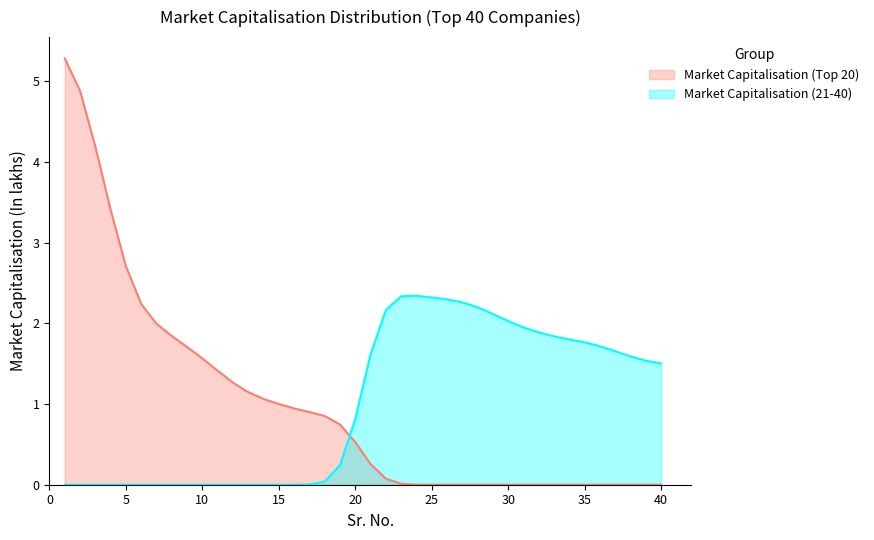

What is the difference between the maximum and minimum values in the Market Capitalisation (Top 20) series?

5.3